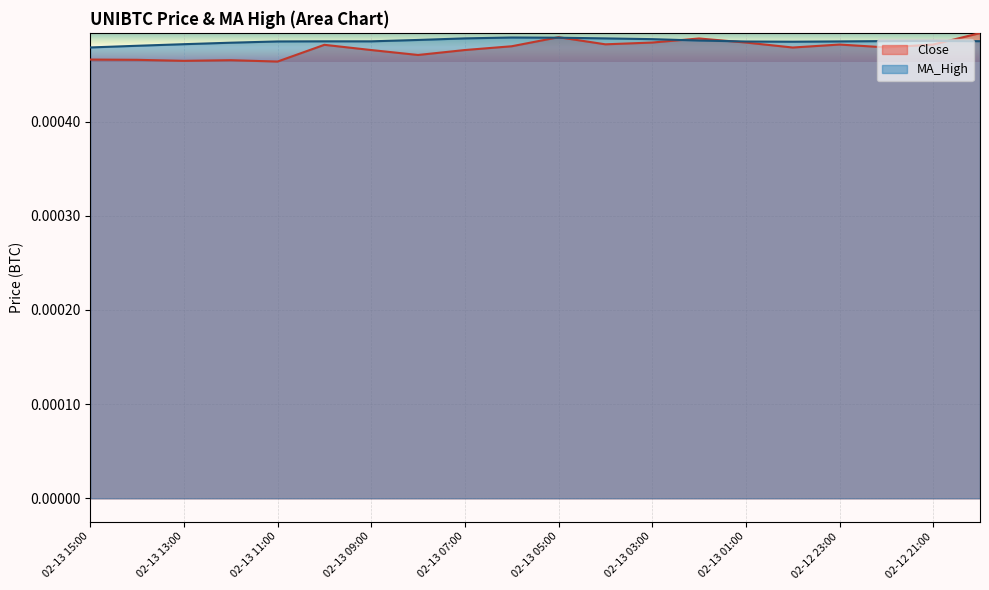

Is the value of Close at 02-13 15:00 greater than the value of MA_High at 02-13 03:00?

No